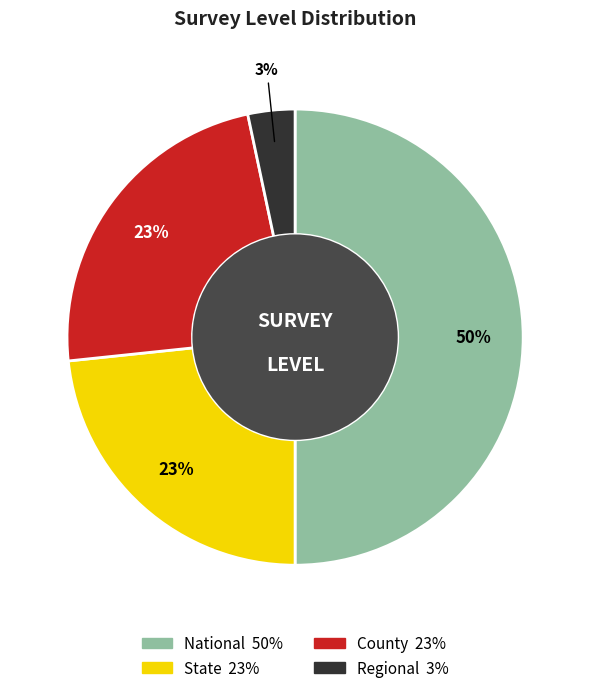

To the nearest percent, what is the average slice percentage?

25%